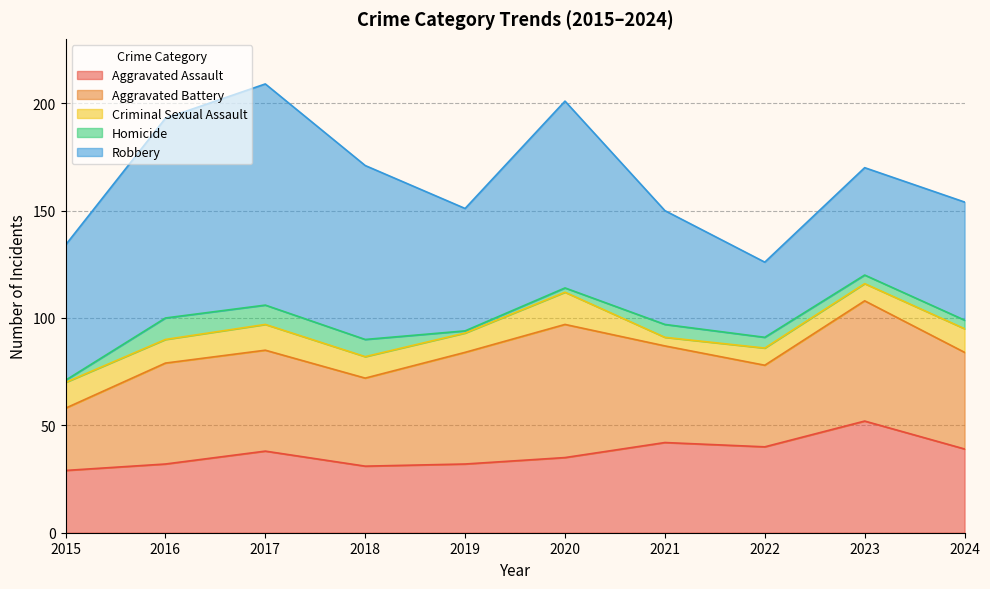

Rank the categories by Homicide value from highest to lowest.

2016, 2017, 2018, 2021, 2022, 2023, 2024, 2020, 2015, 2019